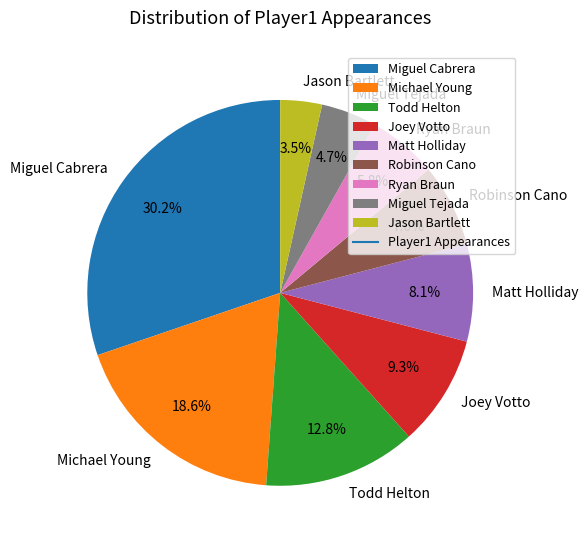

Which has a higher value, Ryan Braun or Miguel Tejada?

Ryan Braun